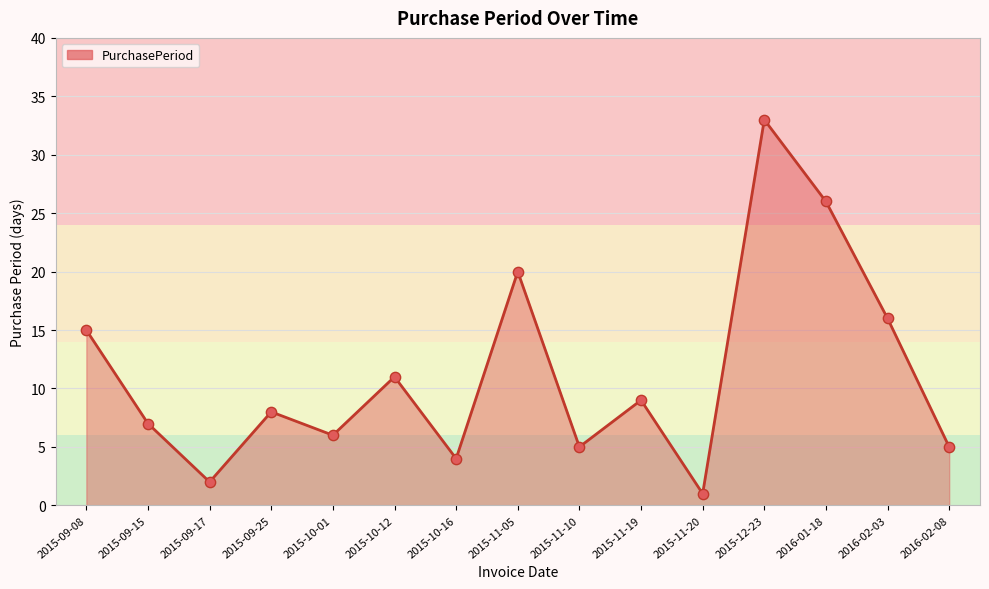

What is the change in value from 2016-02-03 to 2016-02-08?

-11